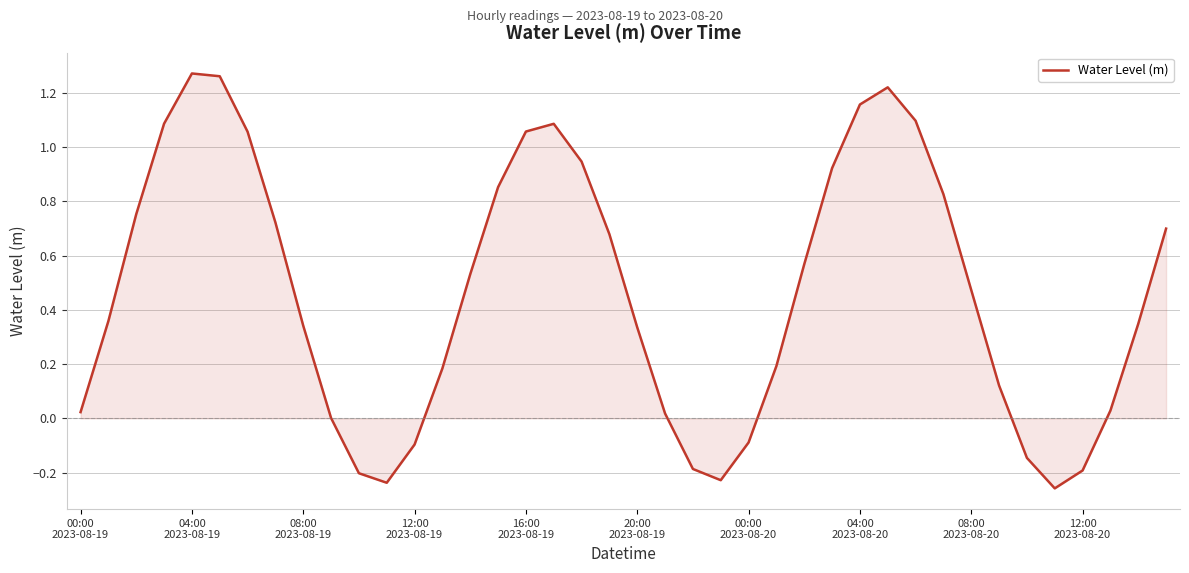

Does the chart have visible grid lines?

Yes